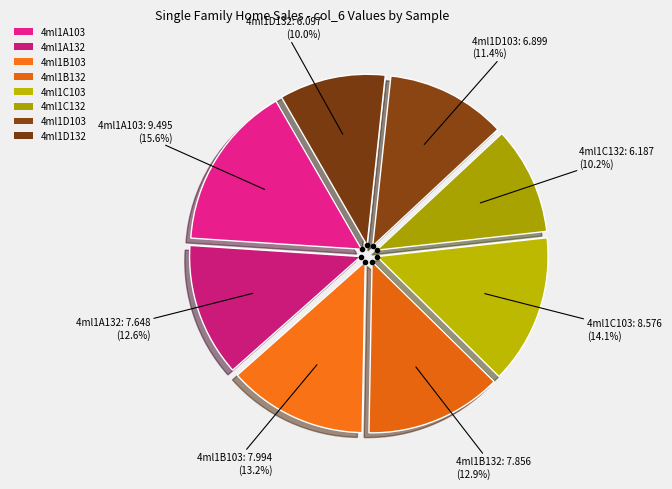

To the nearest percent, what portion does 4ml1A132 represent?

13%